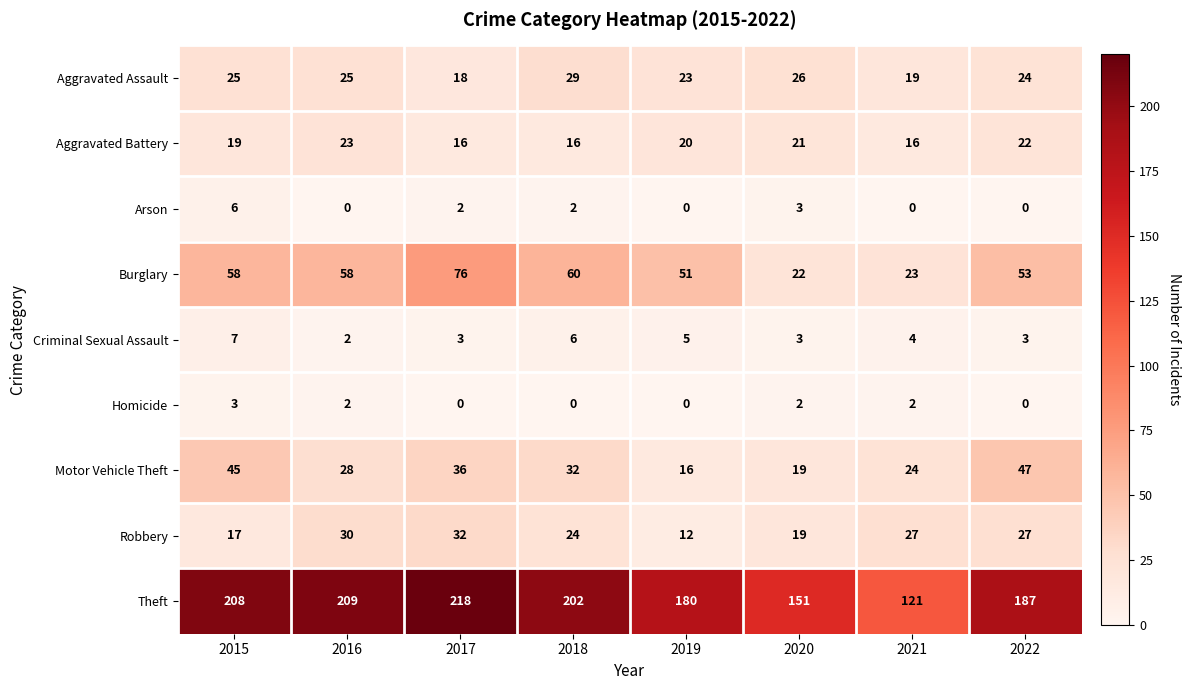

At which category is the sum across all series the highest?

2017